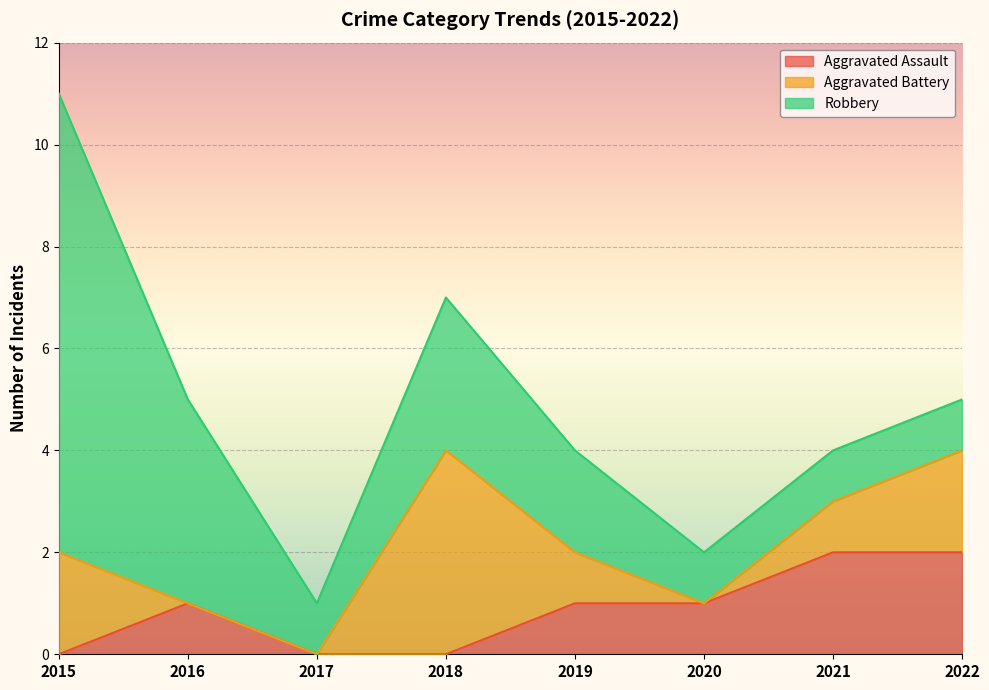

List the series in order of their overall mean, lowest first.

Aggravated Assault, Aggravated Battery, Robbery